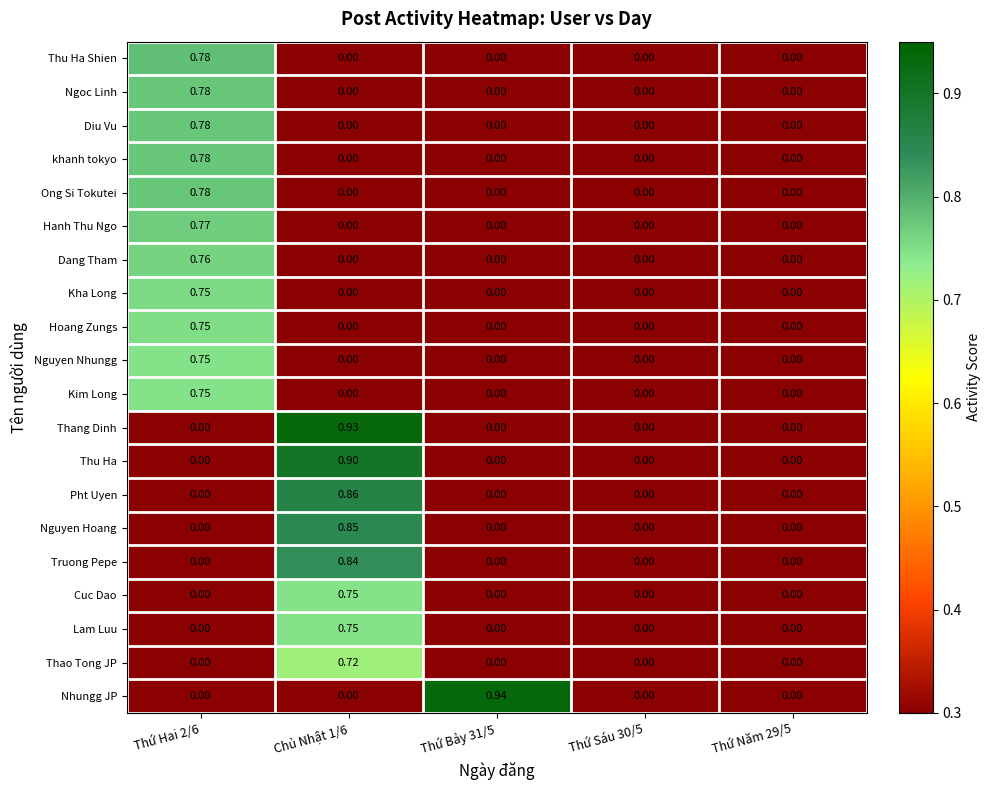

Which series changed the most between Thứ Hai 2/6 and Thứ Bảy 31/5?

Nhungg JP